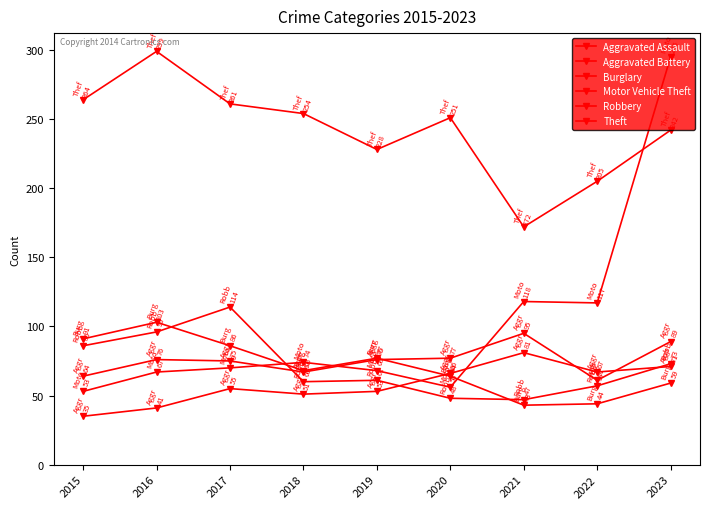

True or false: Robbery and Theft intersect in this chart.

False